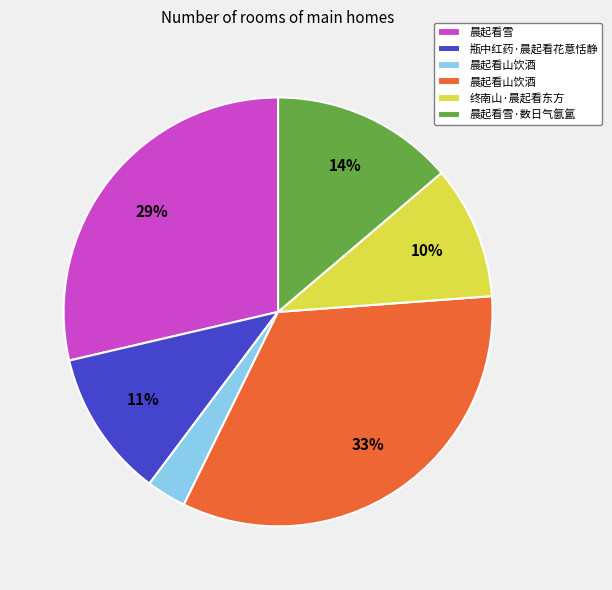

To the nearest percent, what is the average slice percentage?

17%